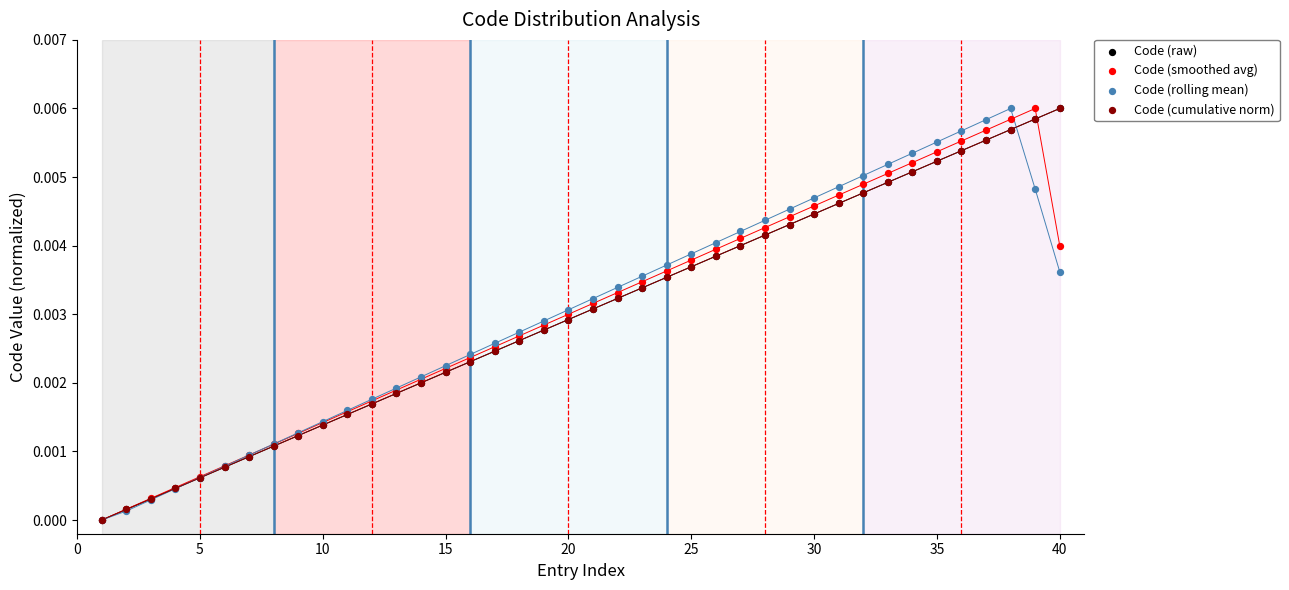

Which series reaches the maximum Y coordinate?

Code (raw)